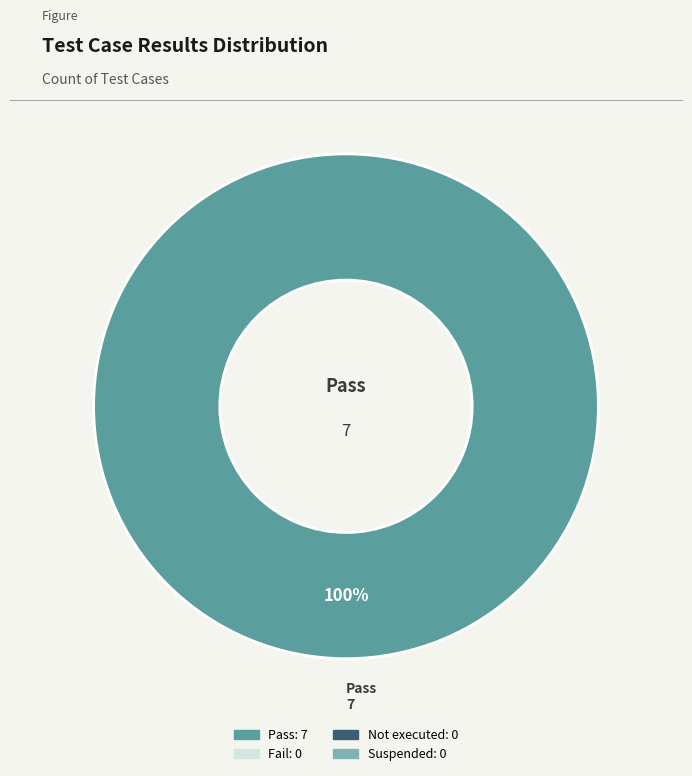

Is there a majority slice in this chart?

Yes